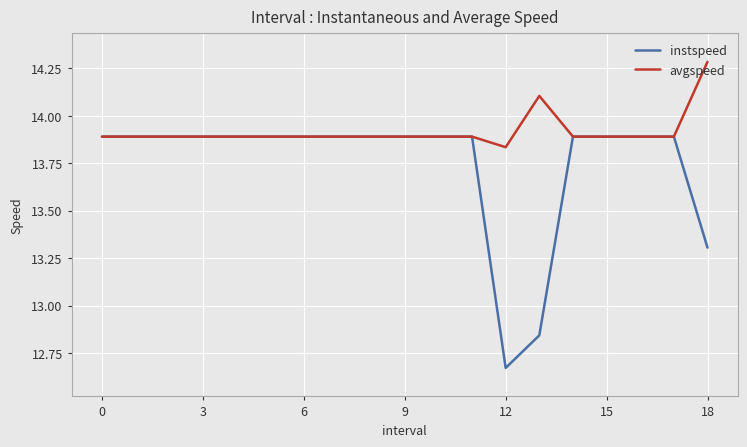

What is the difference between the second highest and second lowest values in the instspeed series?

1.0